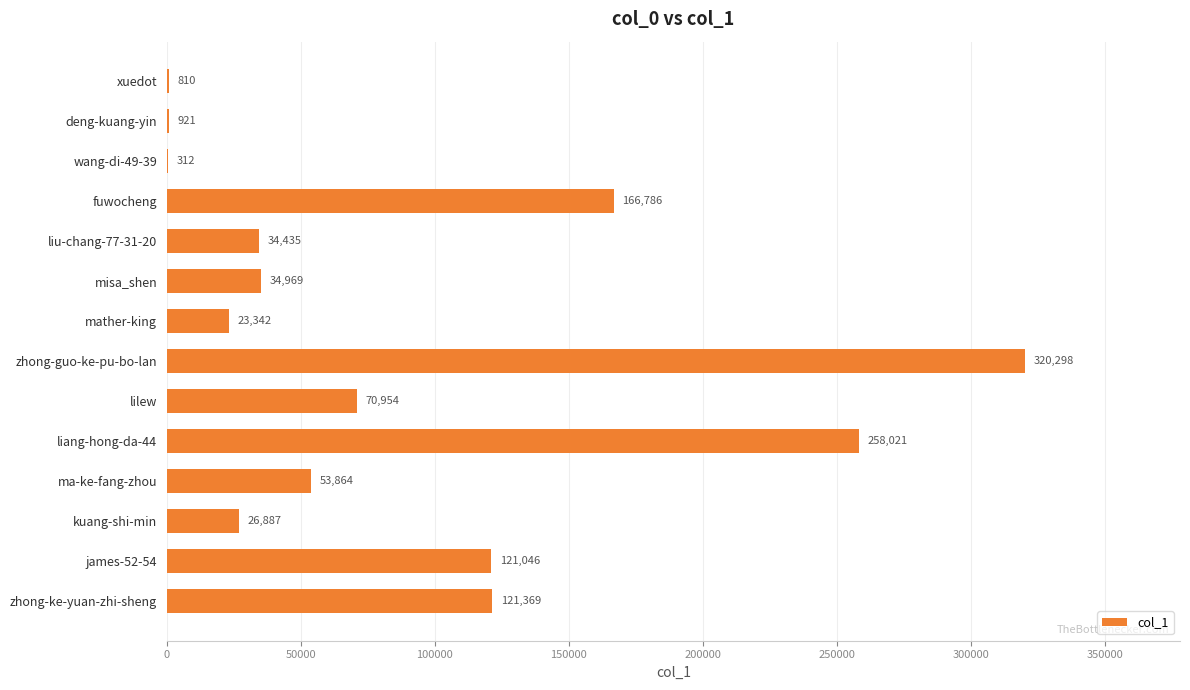

What is the sum of all values?

1234014